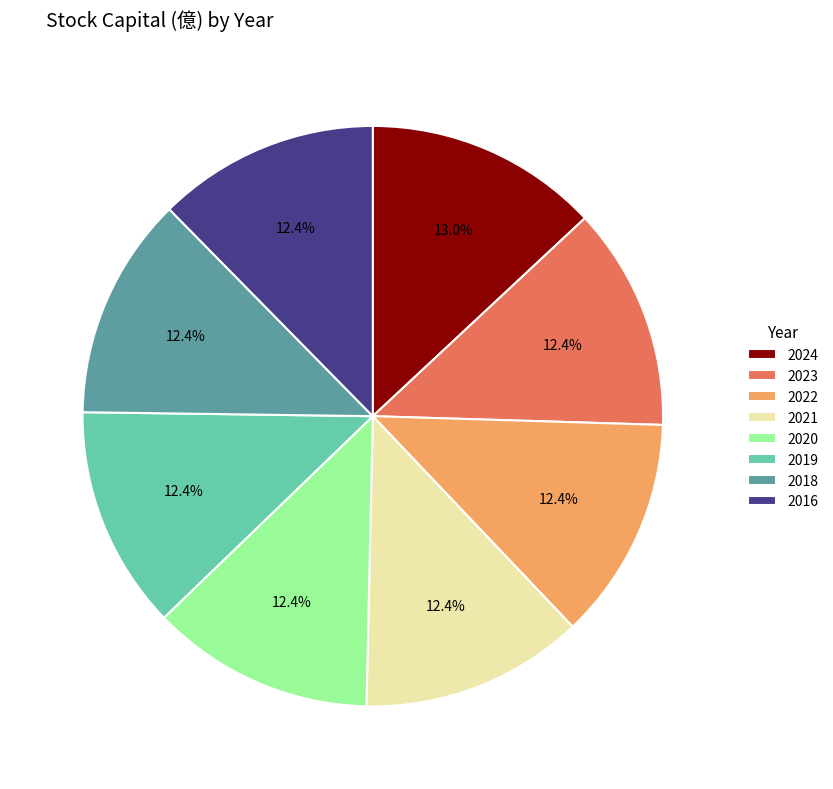

What is the largest slice in the pie chart?

2024